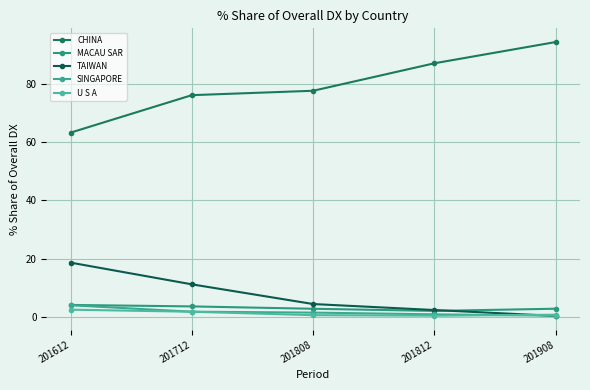

True or false: SINGAPORE has a value of 0.4 at 201908.

True